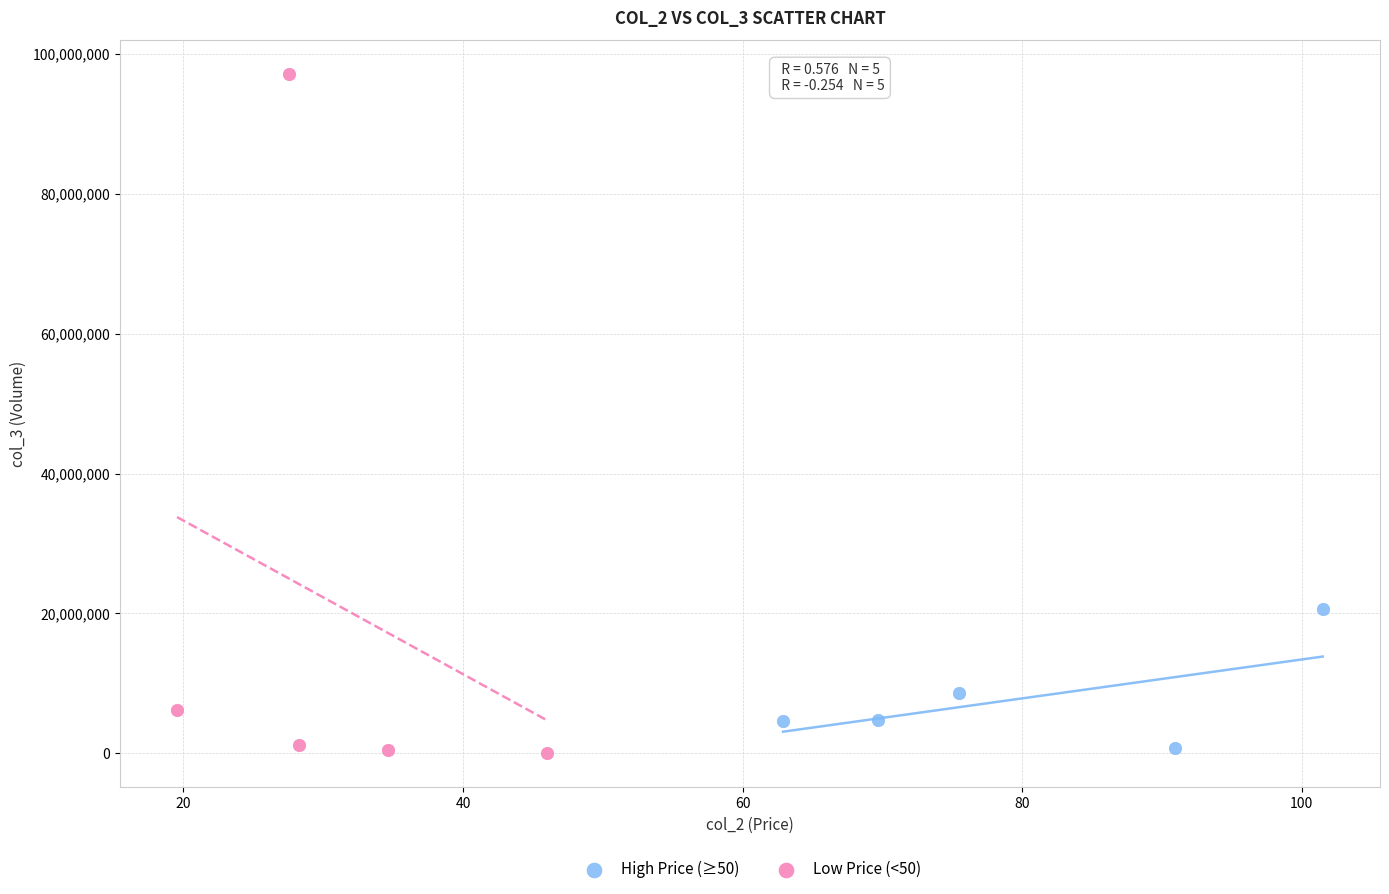

Which series has the widest spread of Y values?

Low Price (<50)